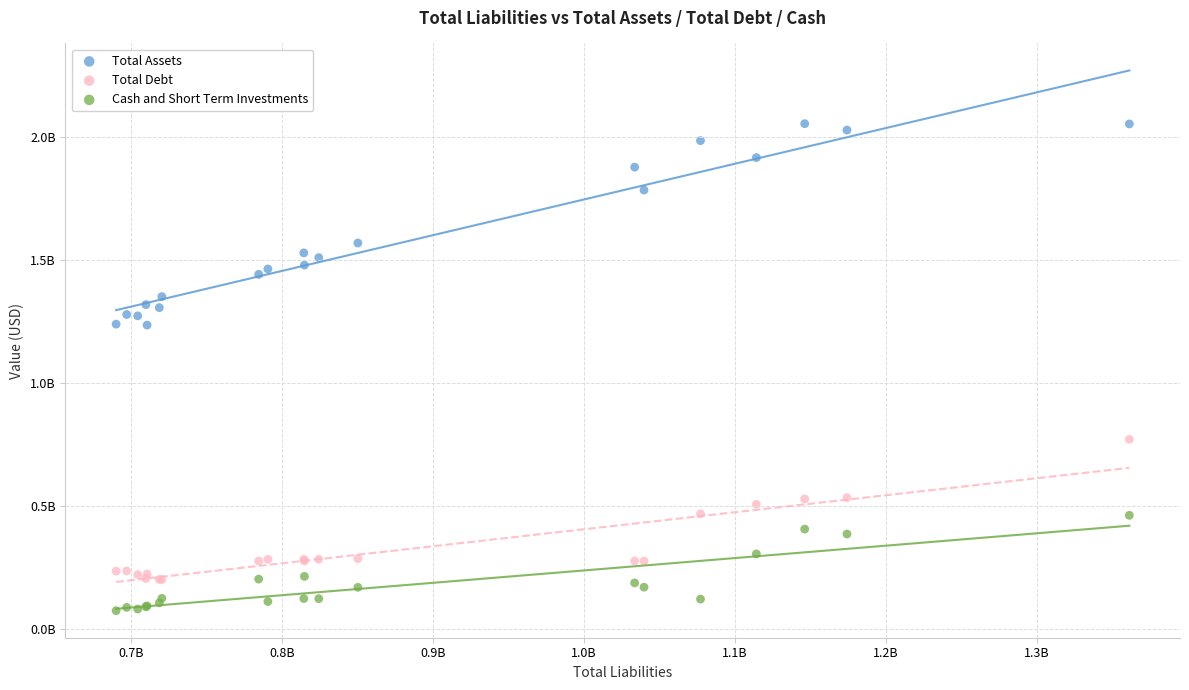

Which series reaches the minimum Y coordinate?

Cash and Short Term Investments